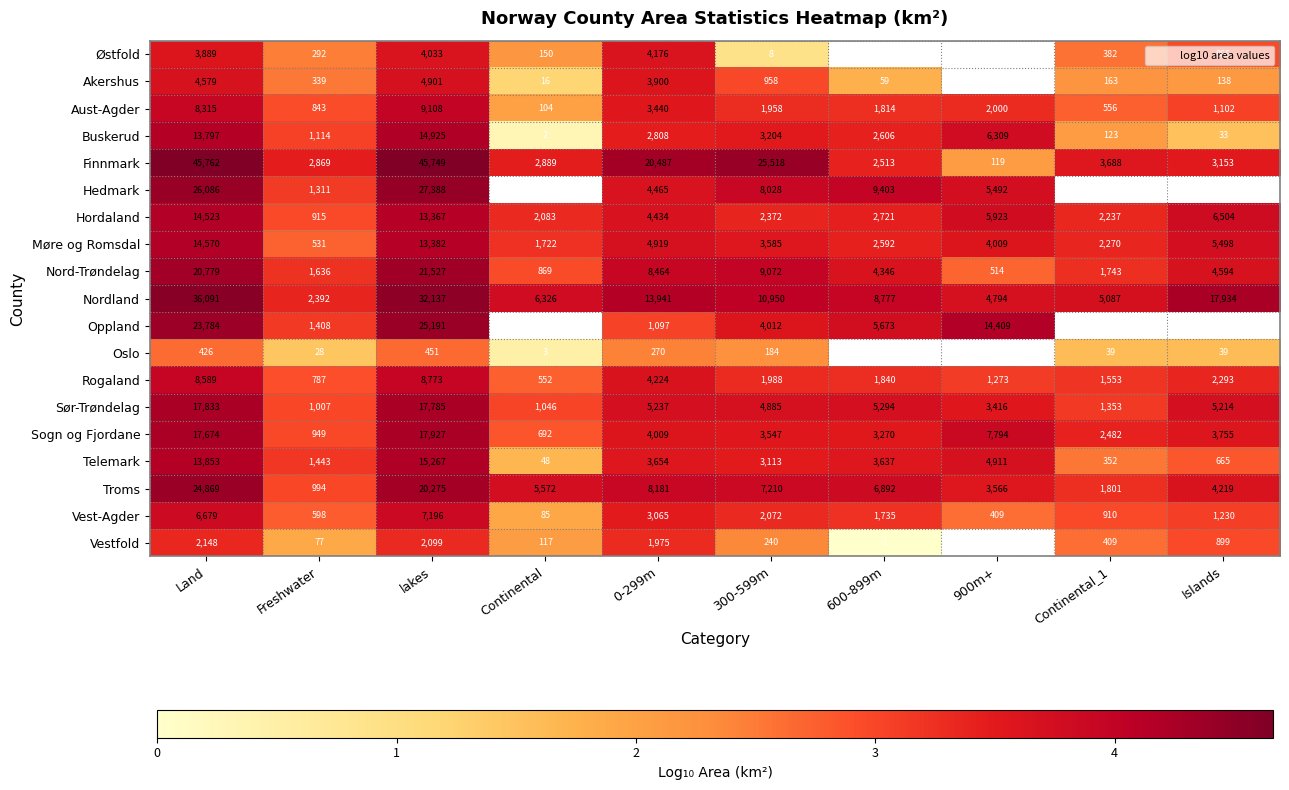

At which category is the sum across all series the highest?

lakes